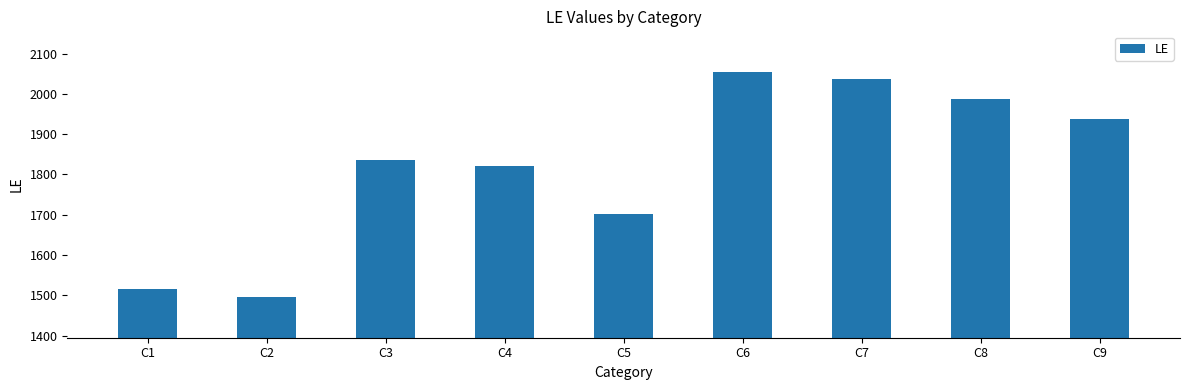

True or false: the data shows 876 at C8.

False